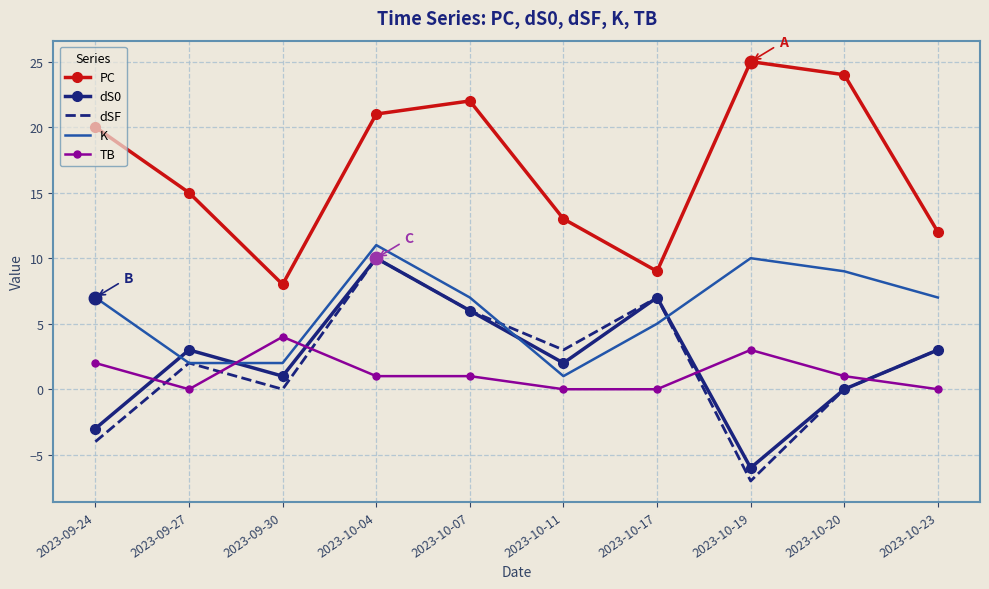

At which category does TB reach its first local peak?

2023-09-30